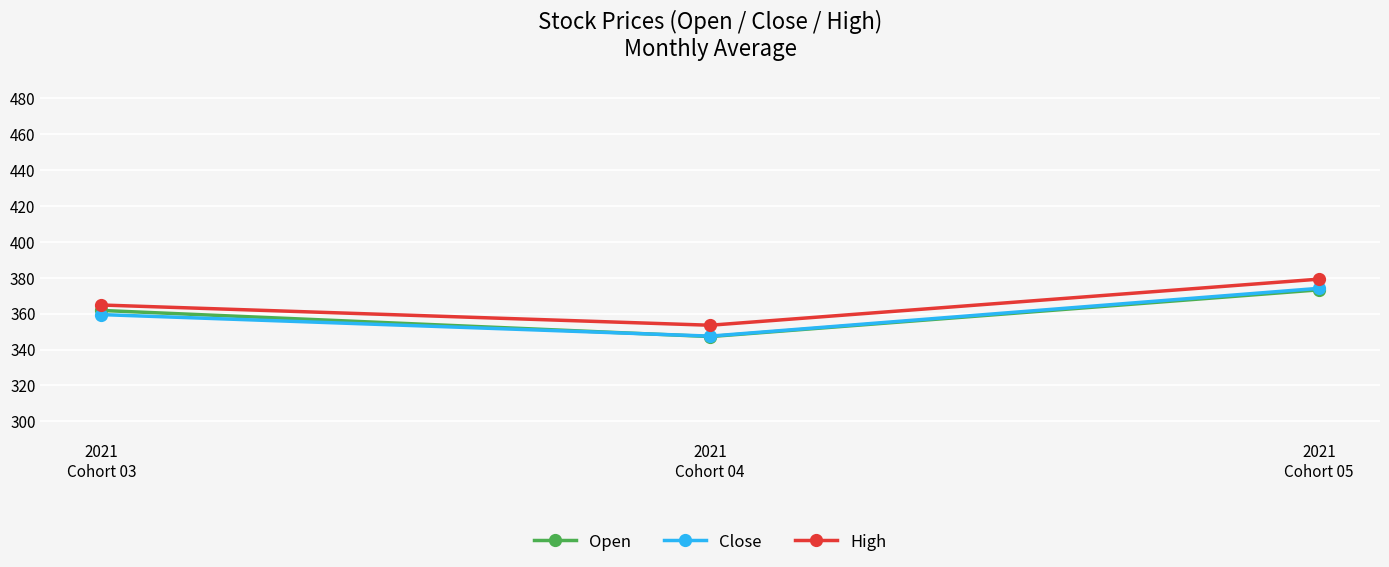

Which series has the largest total across all categories?

High